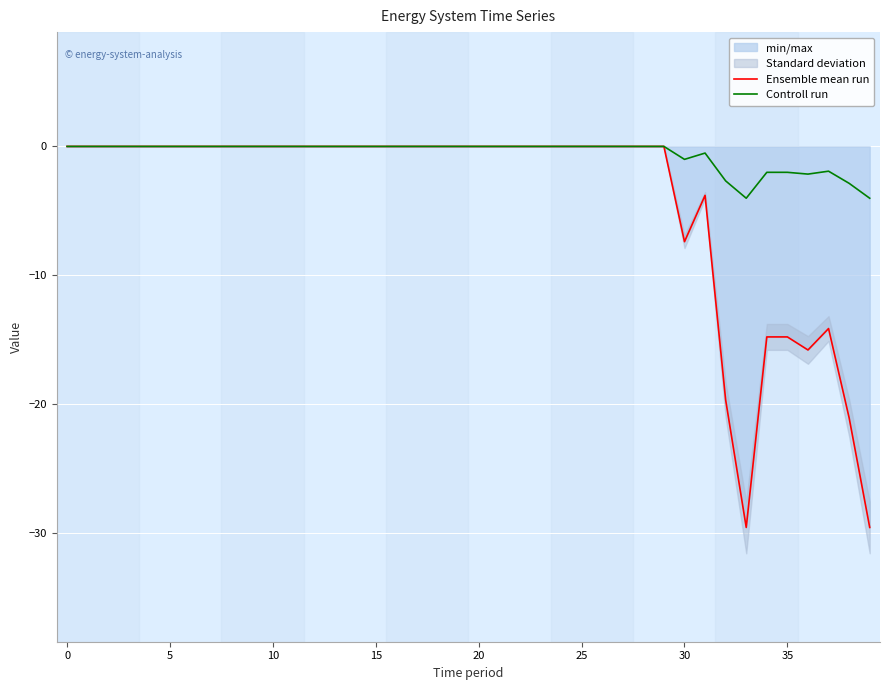

What is the minimum value for Ensemble mean run?

-29.6